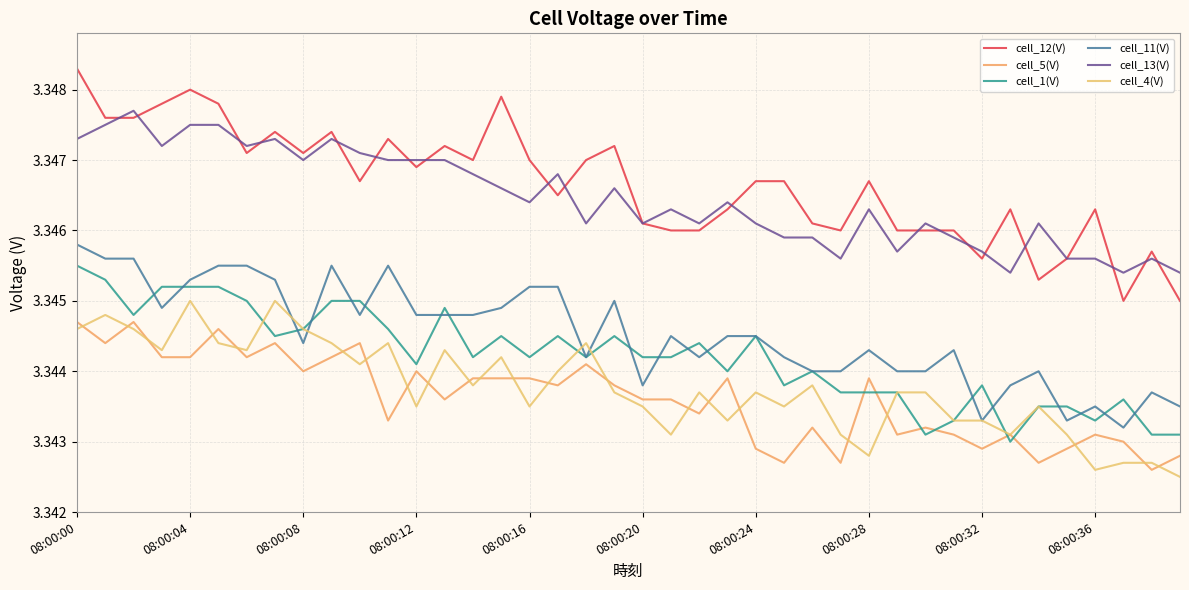

Reading left to right, transcribe all the data shown in this chart.

cell_12(V): 3.3	3.3	3.3	3.3	3.3	3.3	3.3	3.3	3.3	3.3	3.3	3.3	3.3	3.3	3.3	3.3	3.3	3.3	3.3	3.3	3.3	3.3	3.3	3.3	3.3	3.3	3.3	3.3	3.3	3.3	3.3	3.3	3.3	3.3	3.3	3.3	3.3	3.3	3.3	3.3
cell_5(V): 3.3	3.3	3.3	3.3	3.3	3.3	3.3	3.3	3.3	3.3	3.3	3.3	3.3	3.3	3.3	3.3	3.3	3.3	3.3	3.3	3.3	3.3	3.3	3.3	3.3	3.3	3.3	3.3	3.3	3.3	3.3	3.3	3.3	3.3	3.3	3.3	3.3	3.3	3.3	3.3
cell_1(V): 3.3	3.3	3.3	3.3	3.3	3.3	3.3	3.3	3.3	3.3	3.3	3.3	3.3	3.3	3.3	3.3	3.3	3.3	3.3	3.3	3.3	3.3	3.3	3.3	3.3	3.3	3.3	3.3	3.3	3.3	3.3	3.3	3.3	3.3	3.3	3.3	3.3	3.3	3.3	3.3
cell_11(V): 3.3	3.3	3.3	3.3	3.3	3.3	3.3	3.3	3.3	3.3	3.3	3.3	3.3	3.3	3.3	3.3	3.3	3.3	3.3	3.3	3.3	3.3	3.3	3.3	3.3	3.3	3.3	3.3	3.3	3.3	3.3	3.3	3.3	3.3	3.3	3.3	3.3	3.3	3.3	3.3
cell_13(V): 3.3	3.3	3.3	3.3	3.3	3.3	3.3	3.3	3.3	3.3	3.3	3.3	3.3	3.3	3.3	3.3	3.3	3.3	3.3	3.3	3.3	3.3	3.3	3.3	3.3	3.3	3.3	3.3	3.3	3.3	3.3	3.3	3.3	3.3	3.3	3.3	3.3	3.3	3.3	3.3
cell_4(V): 3.3	3.3	3.3	3.3	3.3	3.3	3.3	3.3	3.3	3.3	3.3	3.3	3.3	3.3	3.3	3.3	3.3	3.3	3.3	3.3	3.3	3.3	3.3	3.3	3.3	3.3	3.3	3.3	3.3	3.3	3.3	3.3	3.3	3.3	3.3	3.3	3.3	3.3	3.3	3.3